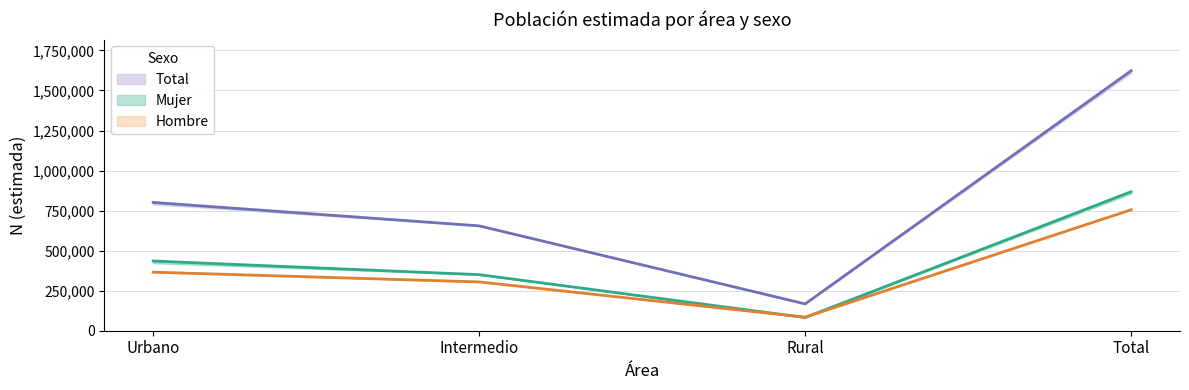

Which has a higher value, Rural or Urbano?

Urbano